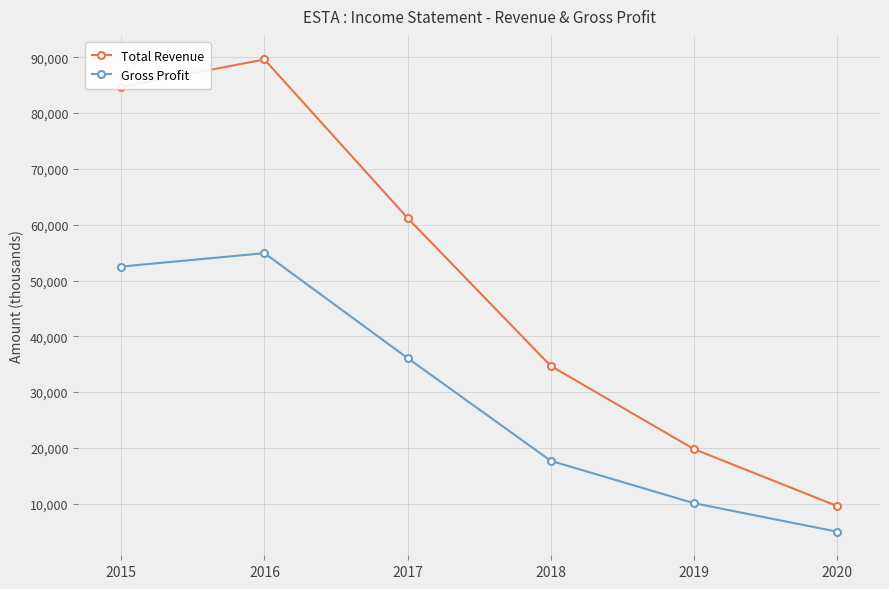

List the labels in order of Total Revenue value, smallest first.

2020, 2019, 2018, 2017, 2015, 2016